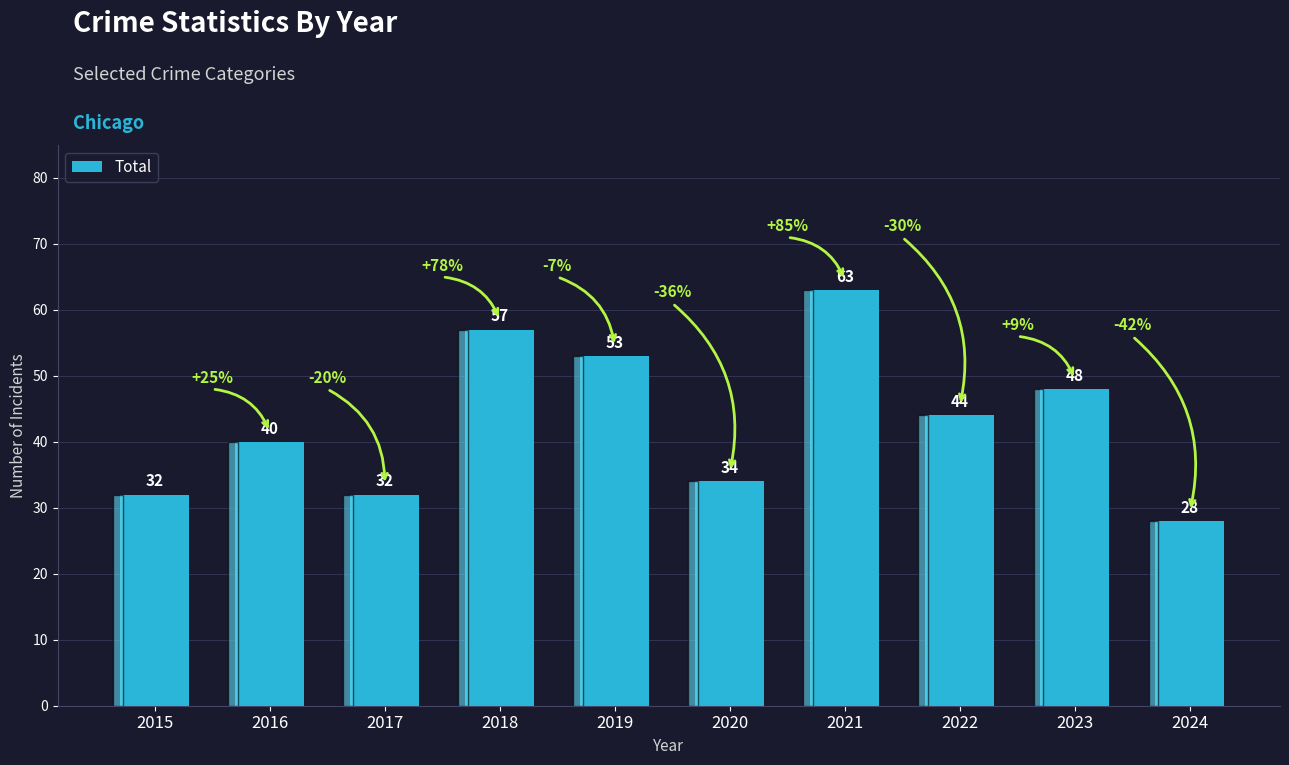

Reading right to left, transcribe all the data shown in this chart.

2024=28	2023=48	2022=44	2021=63	2020=34	2019=53	2018=57	2017=32	2016=40	2015=32